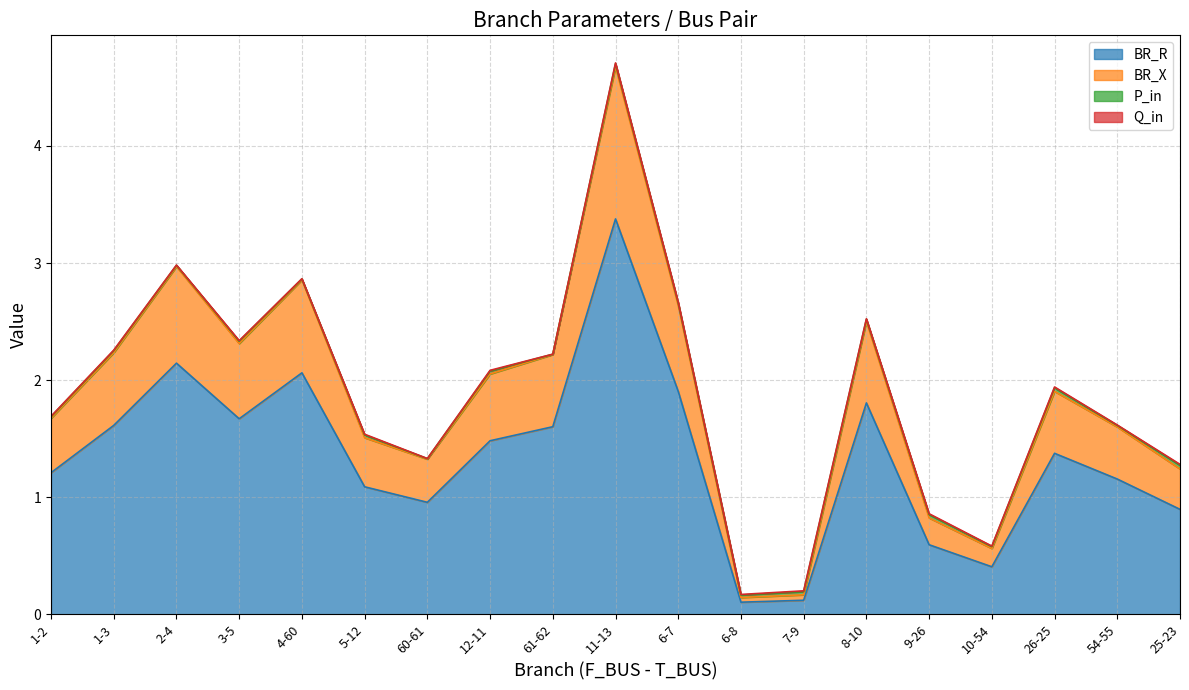

What is the minimum value for BR_R?

0.1